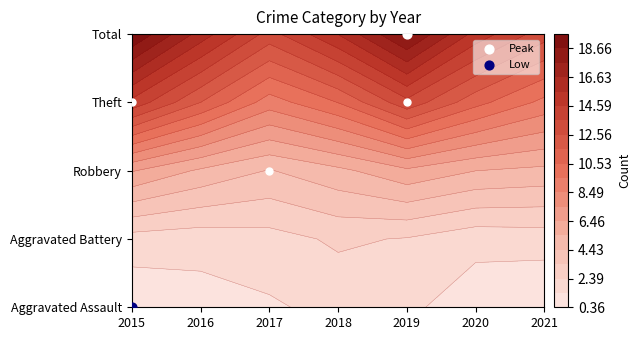

Where is Aggravated Battery nearest to the value 2?

2015